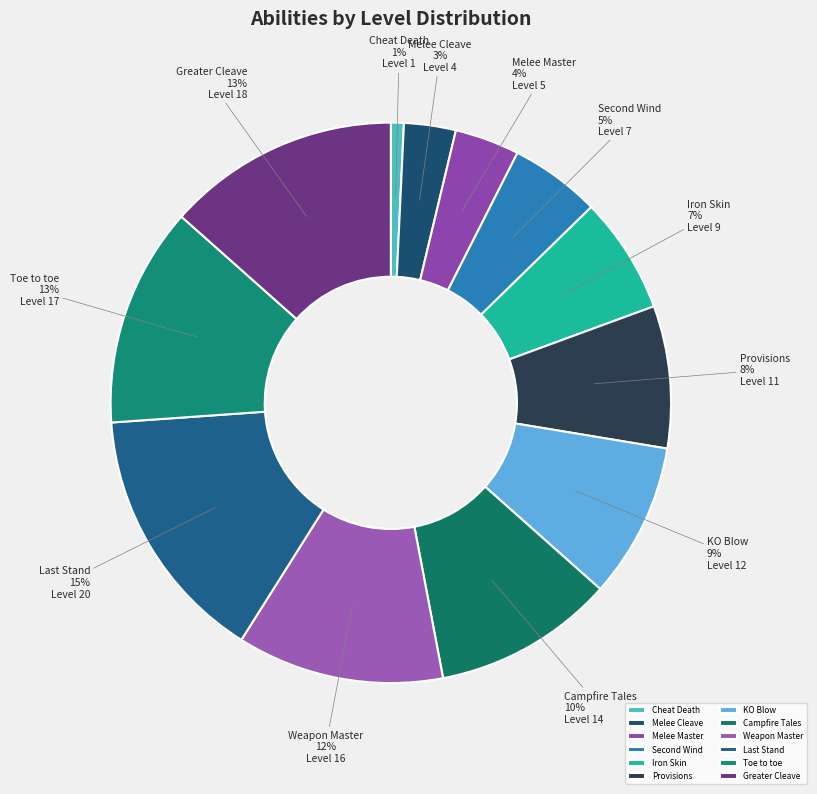

To the nearest percent, what is the combined percentage of Melee Master and Campfire Tales?

14%